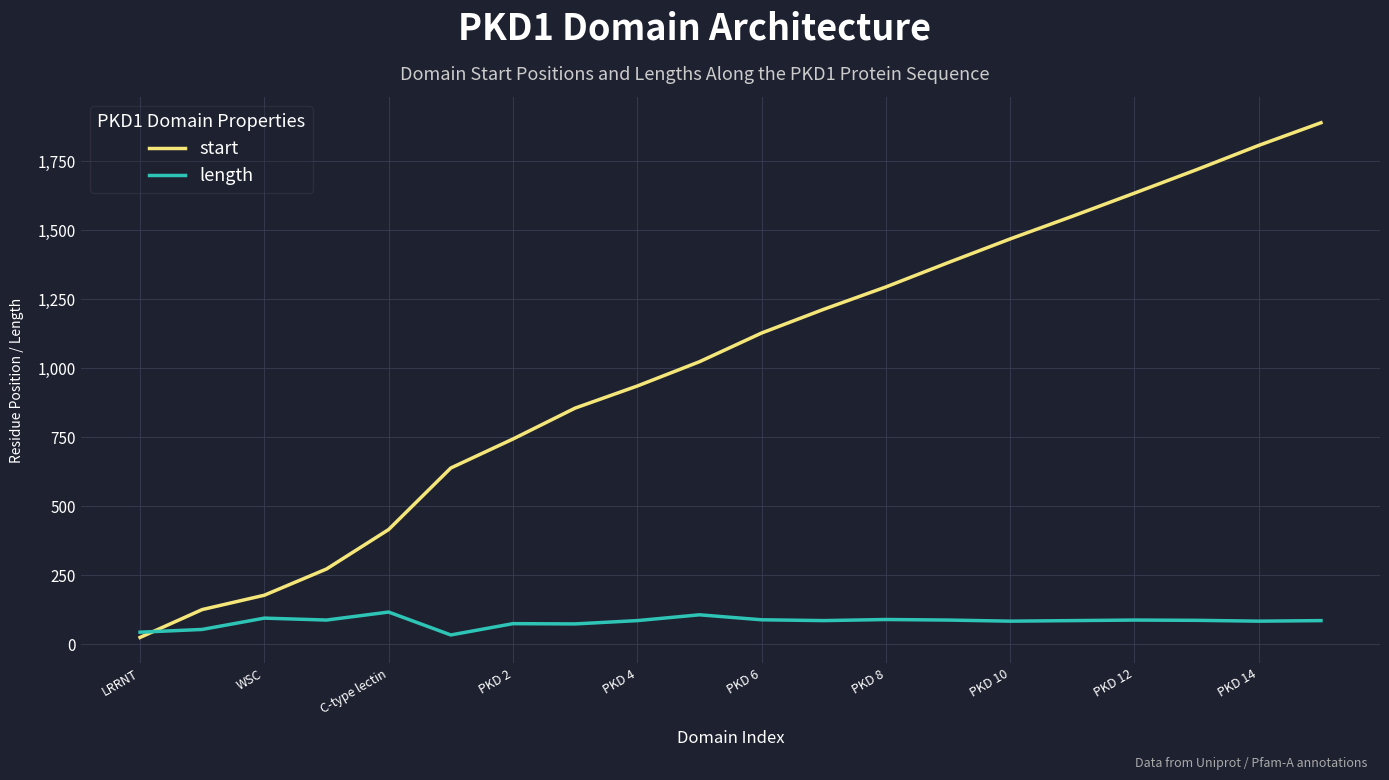

Which series has the largest total across all categories?

start